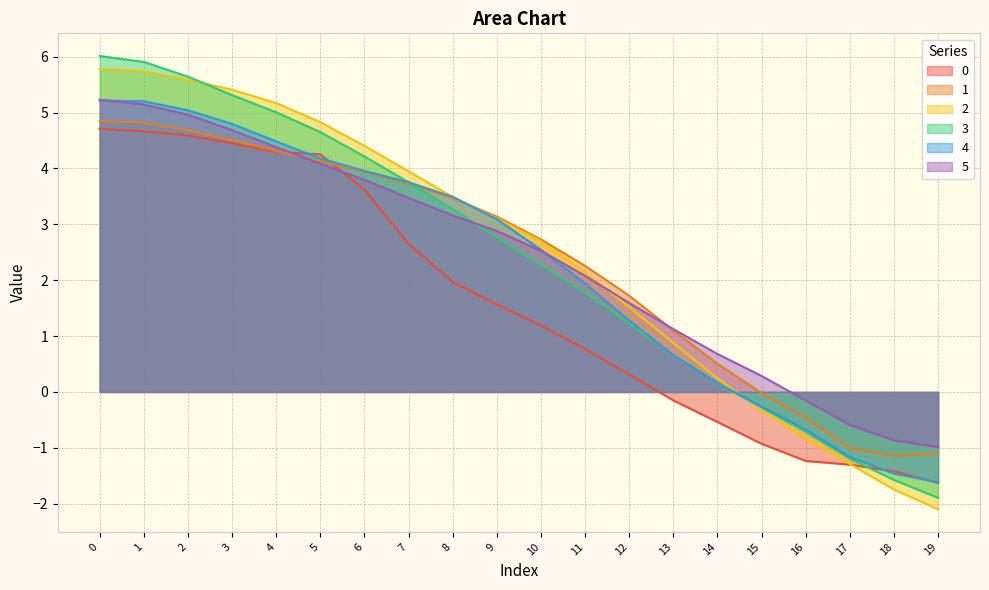

Reading right to left, transcribe all the data shown in this chart.

0: 19=-1.6	18=-1.4	17=-1.3	16=-1.2	15=-0.9	14=-0.5	13=-0.2	12=0.3	11=0.8	10=1.2	9=1.6	8=2.0	7=2.6	6=3.6	5=4.3	4=4.3	3=4.5	2=4.6	1=4.7	0=4.7
1: 19=-1.1	18=-1.1	17=-1.0	16=-0.5	15=-0.0	14=0.5	13=1.1	12=1.7	11=2.3	10=2.7	9=3.1	8=3.5	7=3.7	6=3.9	5=4.1	4=4.3	3=4.5	2=4.7	1=4.8	0=4.9
2: 19=-2.1	18=-1.7	17=-1.3	16=-0.8	15=-0.3	14=0.2	13=0.9	12=1.5	11=2.1	10=2.7	9=3.1	8=3.5	7=3.9	6=4.4	5=4.8	4=5.2	3=5.4	2=5.6	1=5.7	0=5.8
3: 19=-1.9	18=-1.6	17=-1.2	16=-0.7	15=-0.3	14=0.2	13=0.7	12=1.2	11=1.8	10=2.3	9=2.8	8=3.3	7=3.8	6=4.2	5=4.7	4=5.0	3=5.3	2=5.6	1=5.9	0=6.0
4: 19=-1.6	18=-1.5	17=-1.2	16=-0.7	15=-0.3	14=0.2	13=0.7	12=1.3	11=1.9	10=2.5	9=3.1	8=3.5	7=3.8	6=4.0	5=4.2	4=4.5	3=4.8	2=5.0	1=5.2	0=5.2
5: 19=-1.0	18=-0.9	17=-0.6	16=-0.2	15=0.3	14=0.7	13=1.1	12=1.6	11=2.1	10=2.5	9=2.9	8=3.2	7=3.5	6=3.8	5=4.1	4=4.4	3=4.7	2=5.0	1=5.1	0=5.2